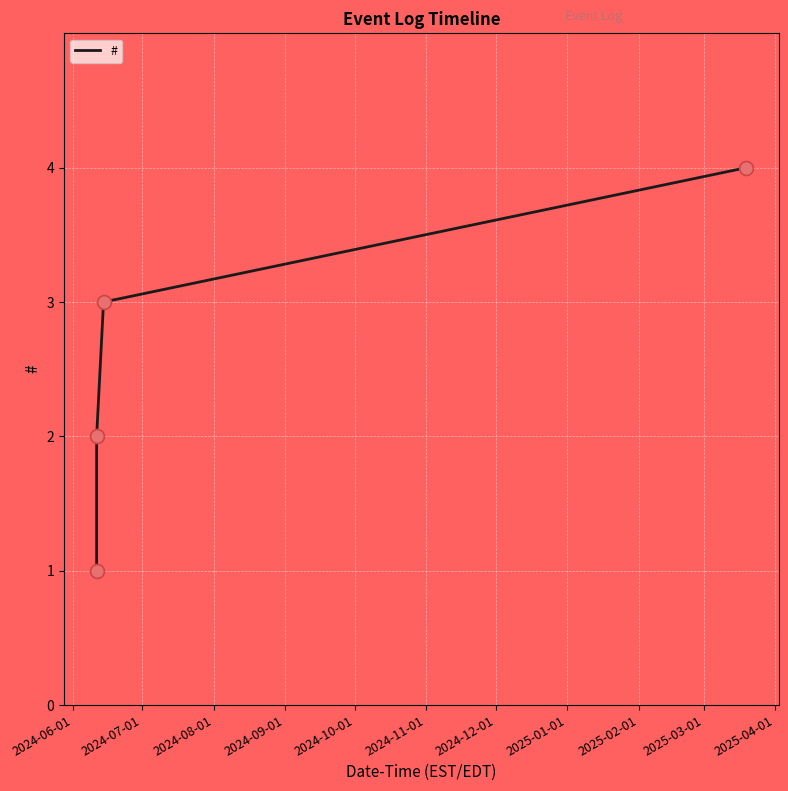

True or false: there are more than 2 points higher than both neighbors.

False